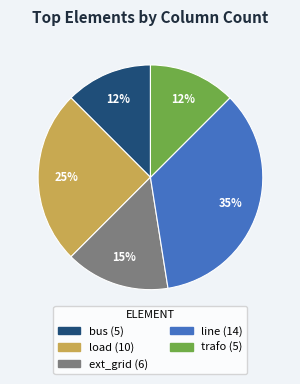

The trafo slice represents 4% of the pie. True or false?

False